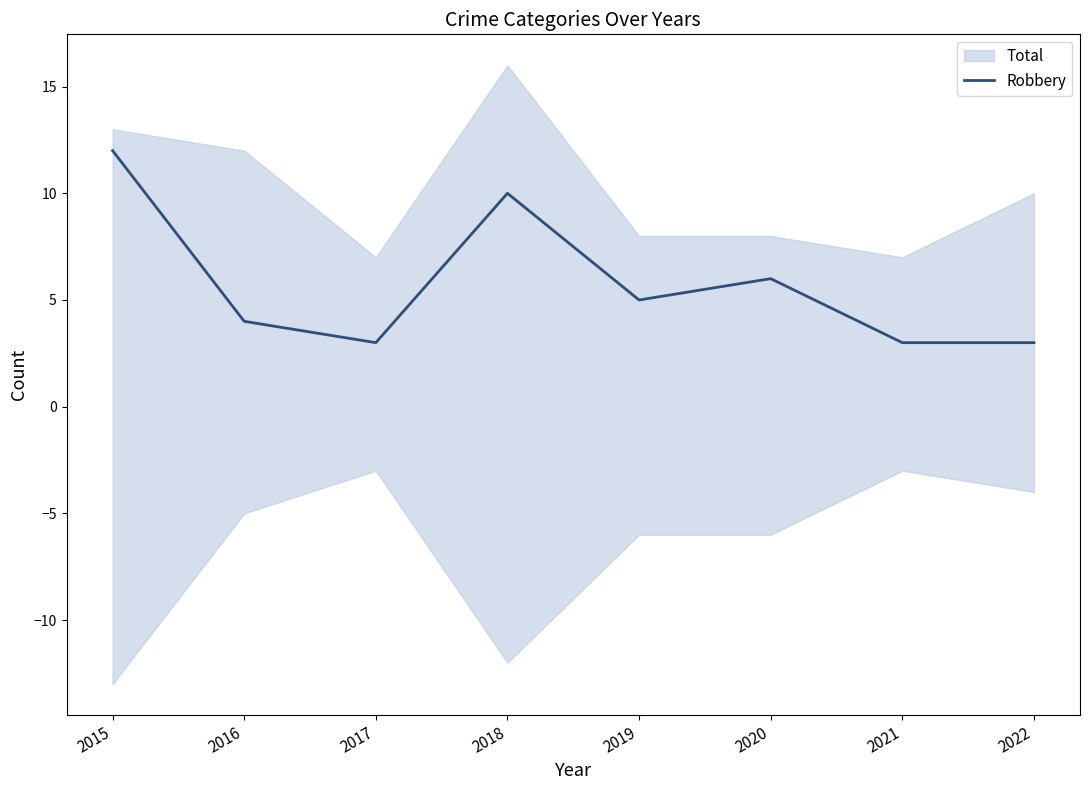

What is the value of the 3rd point from the left?

3